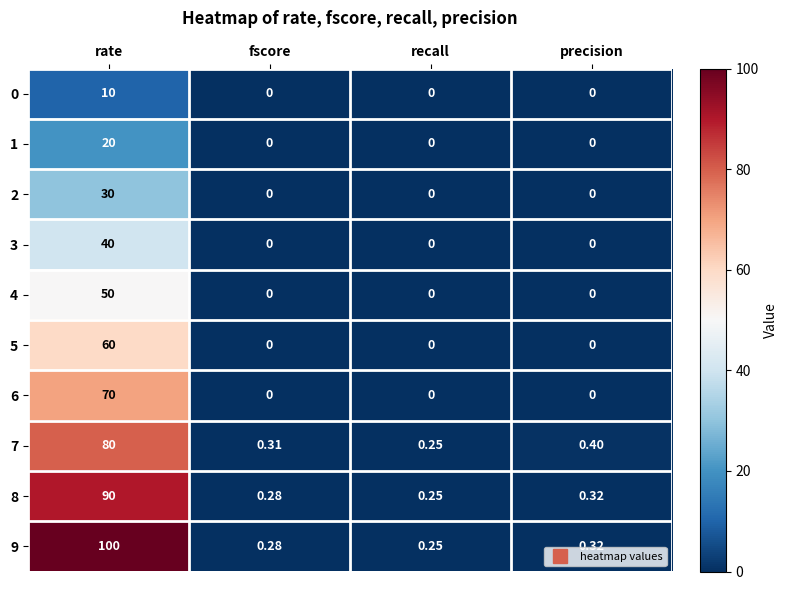

List the labels in order of 9 value, smallest first.

recall, fscore, precision, rate